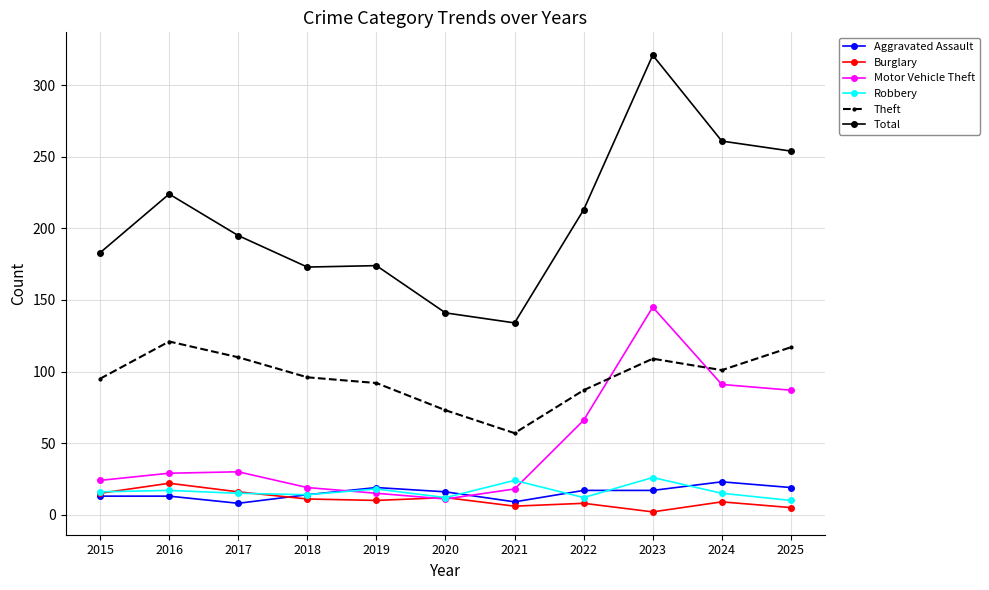

What is the spread (max minus min) of values at 2022?

205